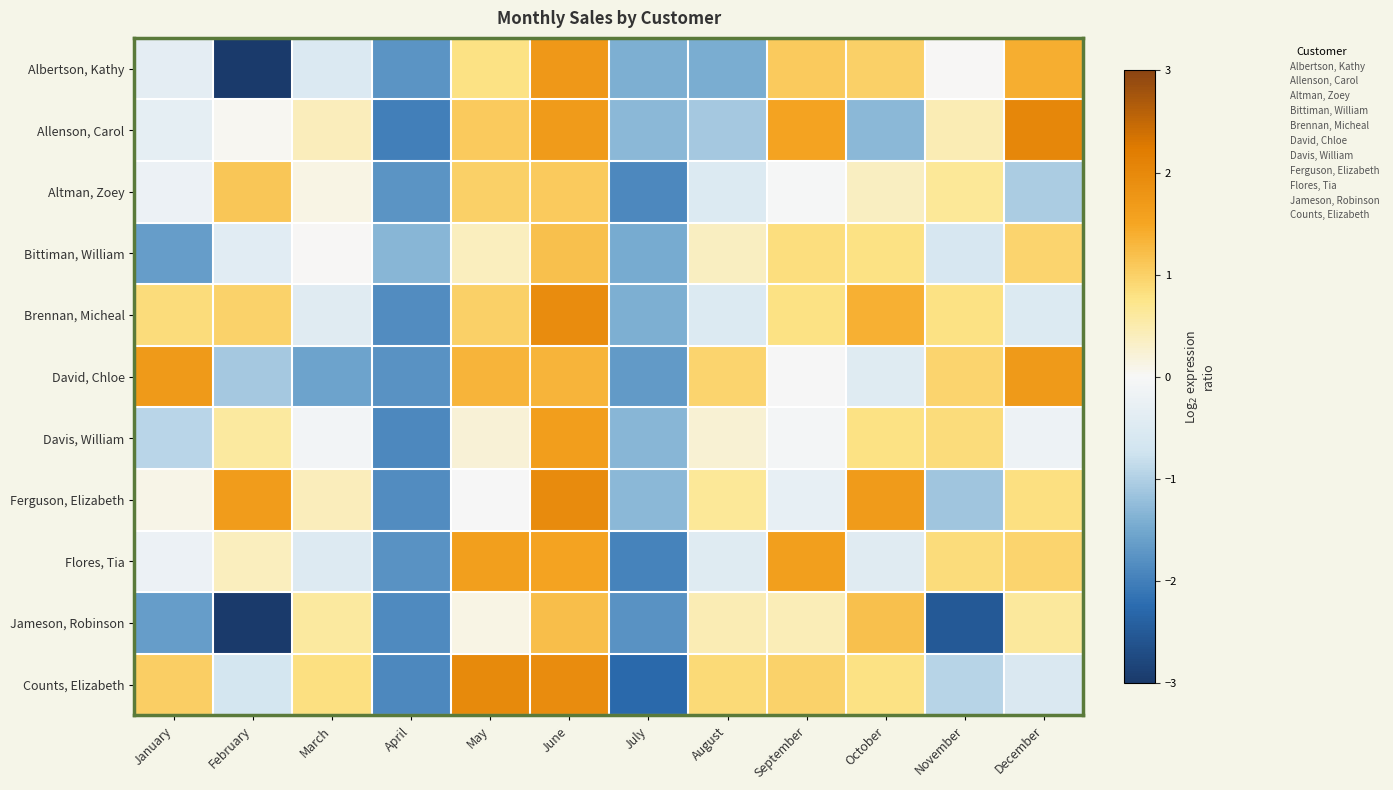

Reading left to right, transcribe all the data shown in this chart.

Albertson, Kathy: January=-0.4	February=-4.0	March=-0.5	April=-1.8	May=0.8	June=1.7	July=-1.4	August=-1.4	September=1.1	October=1.0	November=0.0	December=1.4
Allenson, Carol: January=-0.3	February=0.0	March=0.4	April=-2.0	May=1.1	June=1.7	July=-1.3	August=-1.1	September=1.5	October=-1.3	November=0.5	December=2.0
Altman, Zoey: January=-0.2	February=1.1	March=0.1	April=-1.7	May=1.0	June=1.1	July=-1.9	August=-0.5	September=-0.0	October=0.4	November=0.7	December=-1.0
Bittiman, William: January=-1.6	February=-0.4	March=0.0	April=-1.3	May=0.4	June=1.2	July=-1.5	August=0.4	September=0.8	October=0.8	November=-0.6	December=1.0
Brennan, Micheal: January=0.9	February=1.0	March=-0.4	April=-1.8	May=1.0	June=1.9	July=-1.4	August=-0.5	September=0.8	October=1.4	November=0.8	December=-0.5
David, Chloe: January=1.7	February=-1.1	March=-1.5	April=-1.8	May=1.3	June=1.3	July=-1.7	August=1.0	September=-0.0	October=-0.5	November=1.0	December=1.7
Davis, William: January=-0.9	February=0.6	March=-0.1	April=-1.9	May=0.2	June=1.6	July=-1.3	August=0.2	September=-0.1	October=0.8	November=0.8	December=-0.2
Ferguson, Elizabeth: January=0.1	February=1.6	March=0.4	April=-1.8	May=-0.0	June=2.0	July=-1.3	August=0.6	September=-0.3	October=1.7	November=-1.1	December=0.8
Flores, Tia: January=-0.2	February=0.4	March=-0.5	April=-1.8	May=1.6	June=1.5	July=-2.0	August=-0.5	September=1.6	October=-0.4	November=0.9	December=1.0
Jameson, Robinson: January=-1.6	February=-3.0	March=0.6	April=-1.9	May=0.1	June=1.2	July=-1.8	August=0.5	September=0.4	October=1.2	November=-2.5	December=0.6
Counts, Elizabeth: January=1.0	February=-0.7	March=0.8	April=-1.9	May=2.0	June=1.9	July=-2.3	August=0.9	September=1.0	October=0.8	November=-0.9	December=-0.6